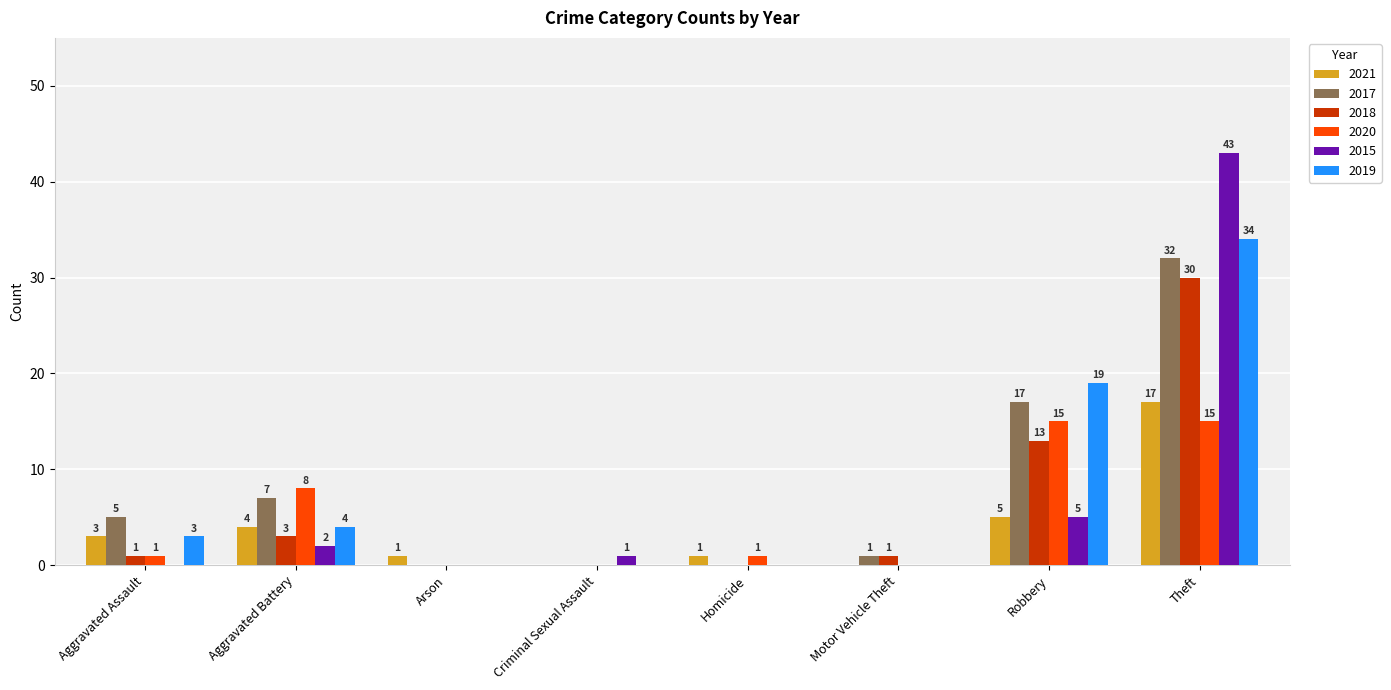

What is the average value of the 2017 series?

8